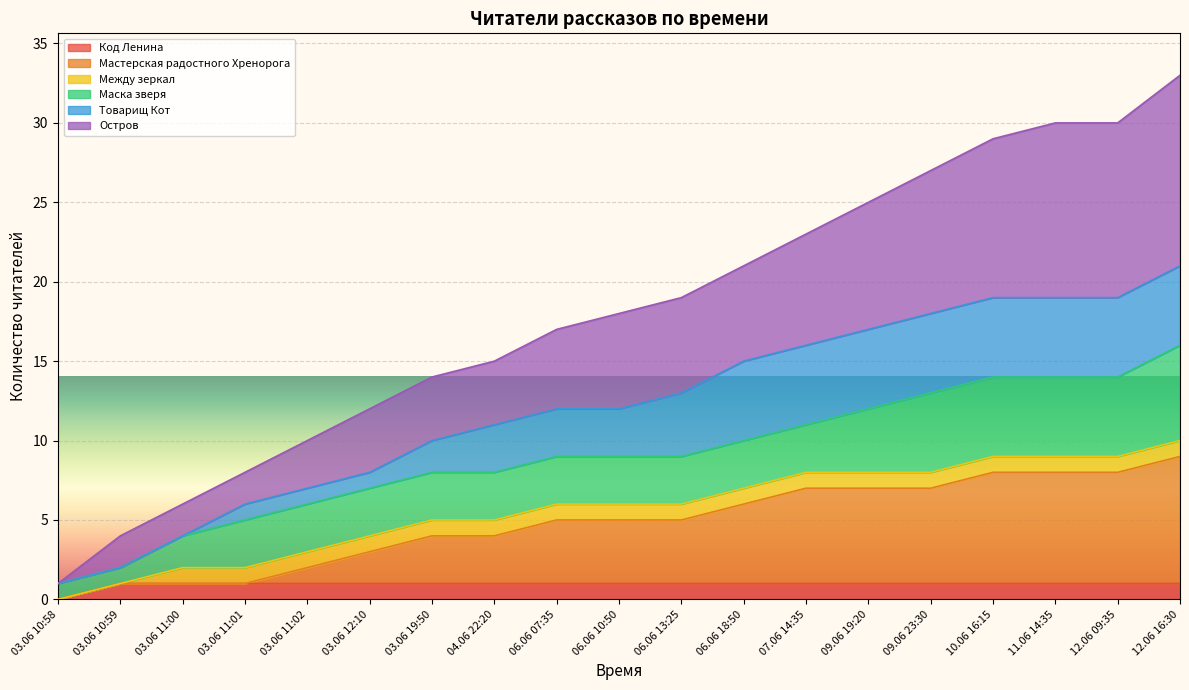

At which label does Код Ленина reach its minimum?

03.06 10:58